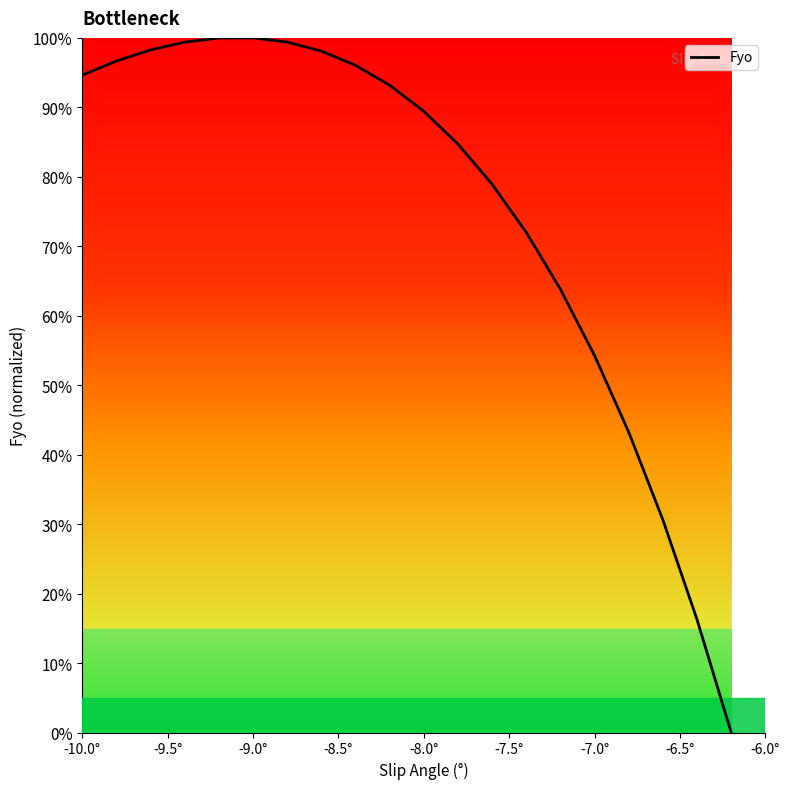

Does the chart display data point markers on the line(s)?

No